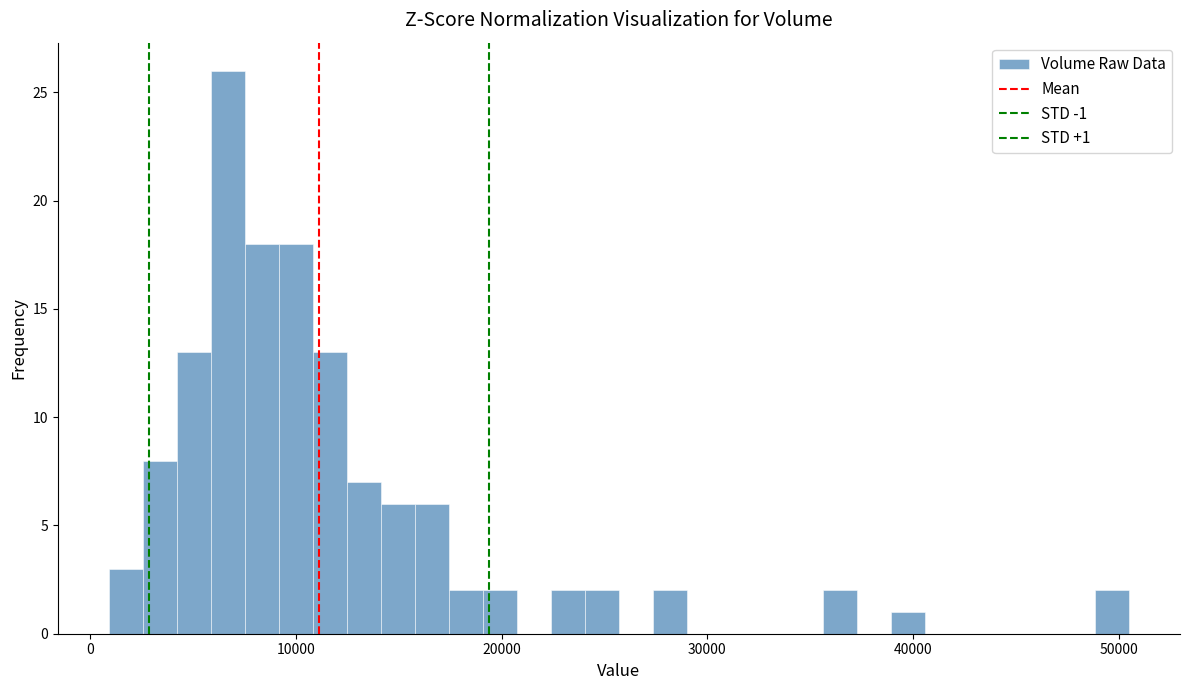

Read against the x-axis, roughly where is the centre of the tallest bar?

7000